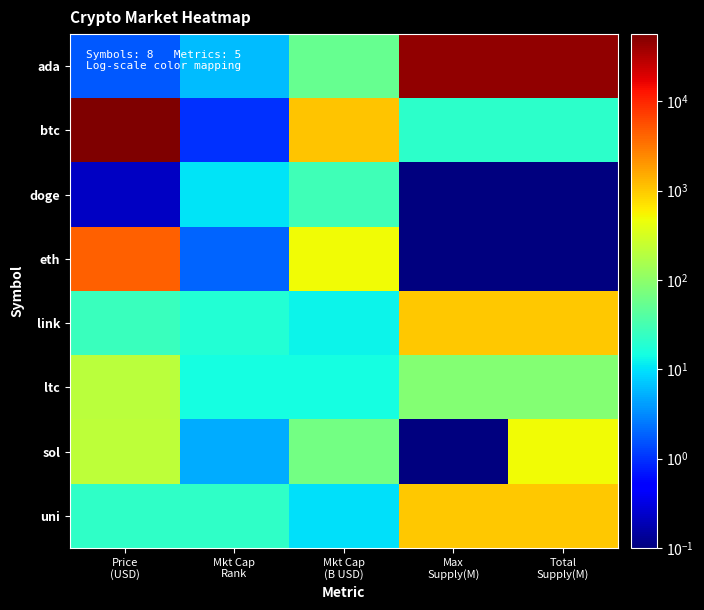

Which category has the highest value across all series?

Price
(USD)